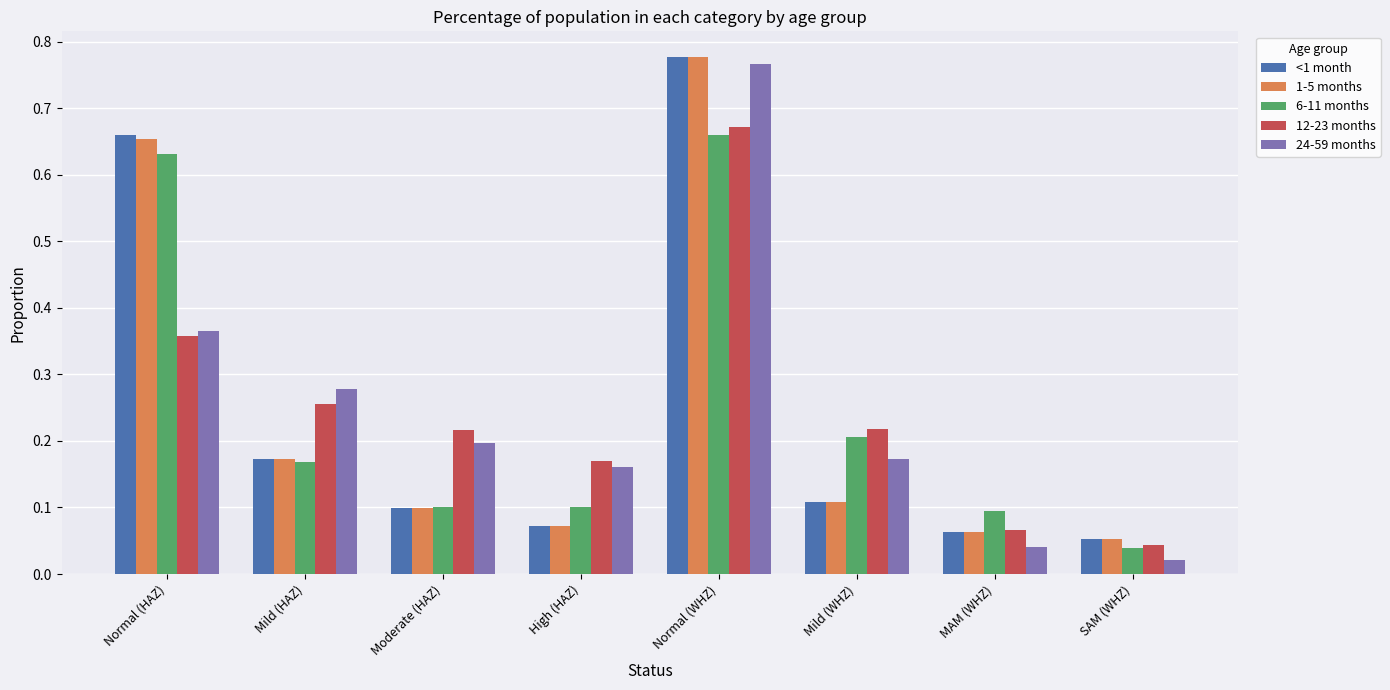

At how many categories does at least one series exceed 0?

8